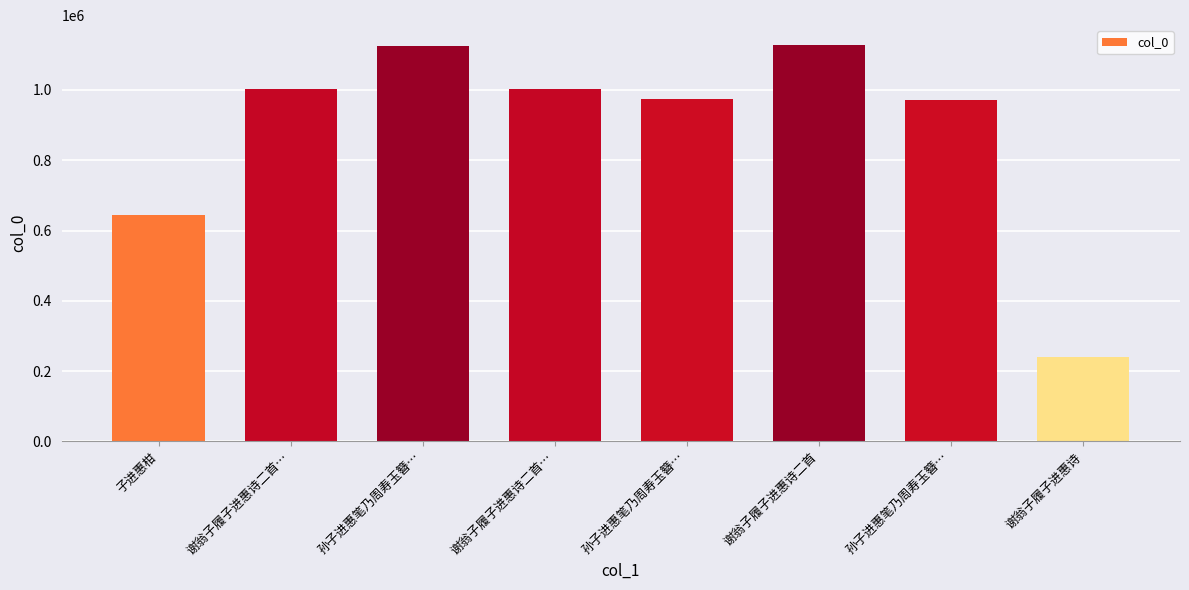

Reading left to right, what are all the values shown in this chart?

645142	1002347	1123960	1002348	974140	1127843	971525	239243